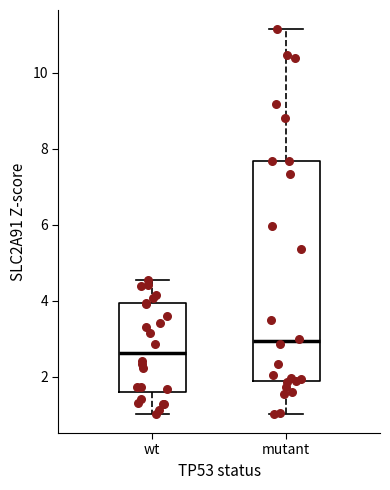

Reading left to right, read every box against the y-axis: the position of its median line, the range the box covers, and the ends of its whiskers. The values are not printed on the chart, so give them approximately, as read against the axis.

wt: median 2.6, box 1.6 to 4.0, whiskers 1.0 to 4.6
mutant: median 3.0, box 1.8 to 7.6, whiskers 1.0 to 11.2